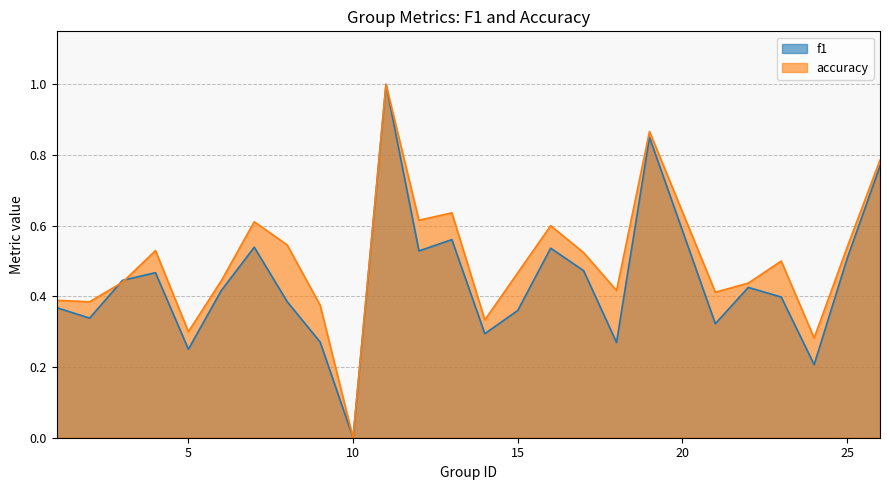

What is the difference between the second highest and second lowest values in the f1 series?

0.6